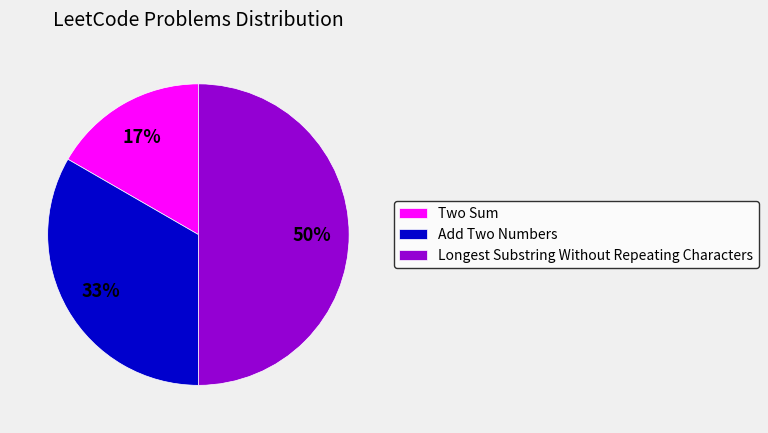

Count the number of slices in the pie.

3